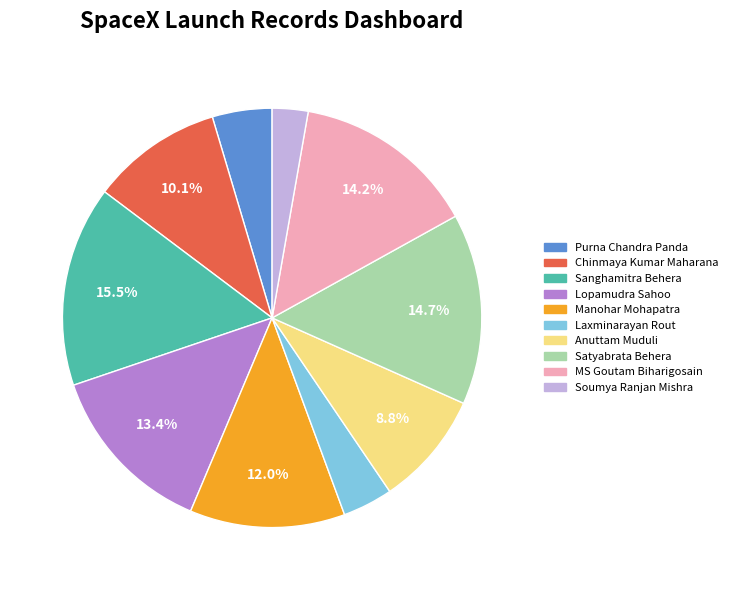

Is there any slice that represents more than half of the pie?

No